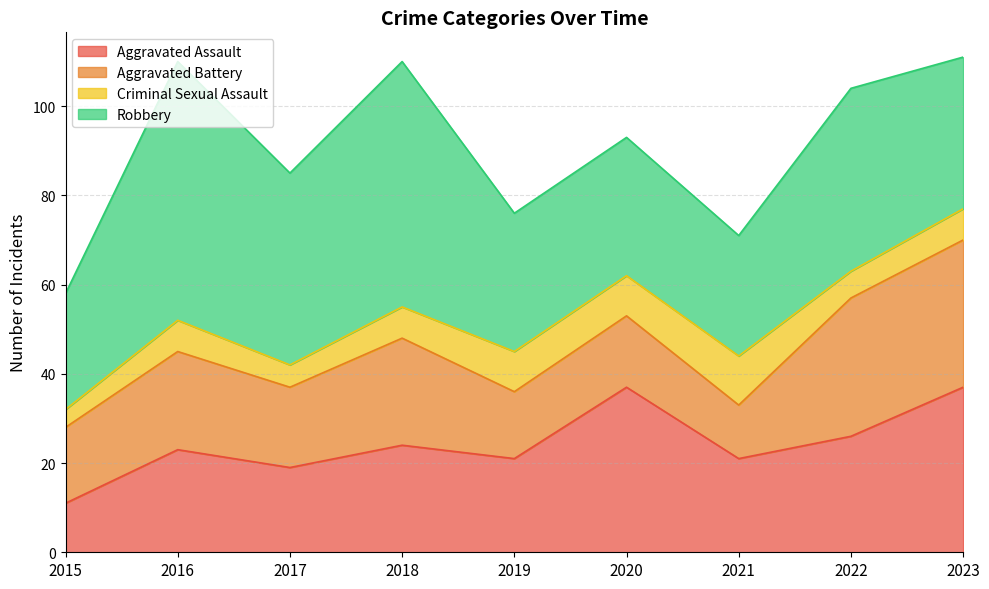

How many values in the Aggravated Assault series are below 23?

4